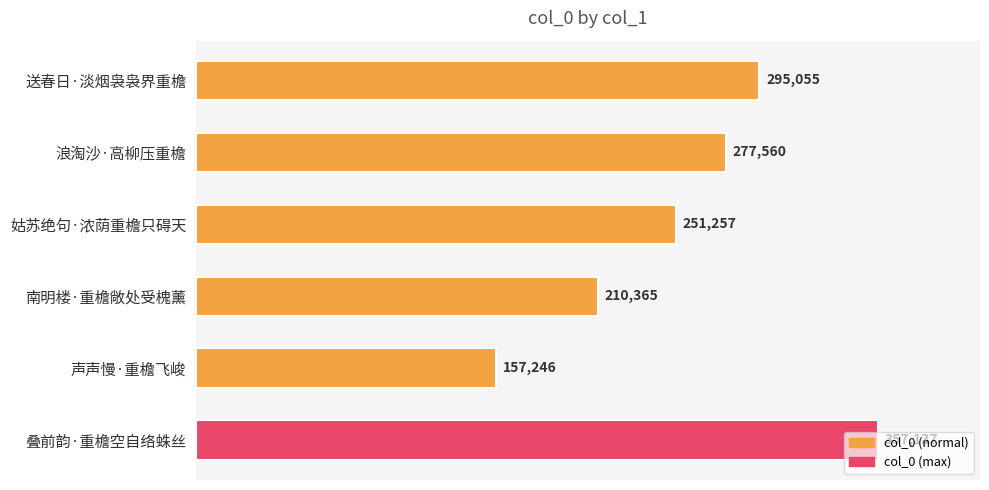

What is the difference between the maximum and minimum values?

199891